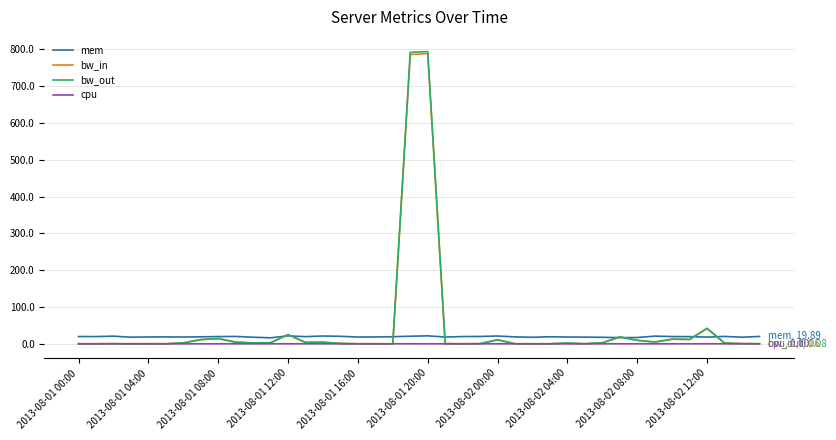

What is the sum of all cpu values?

0.1